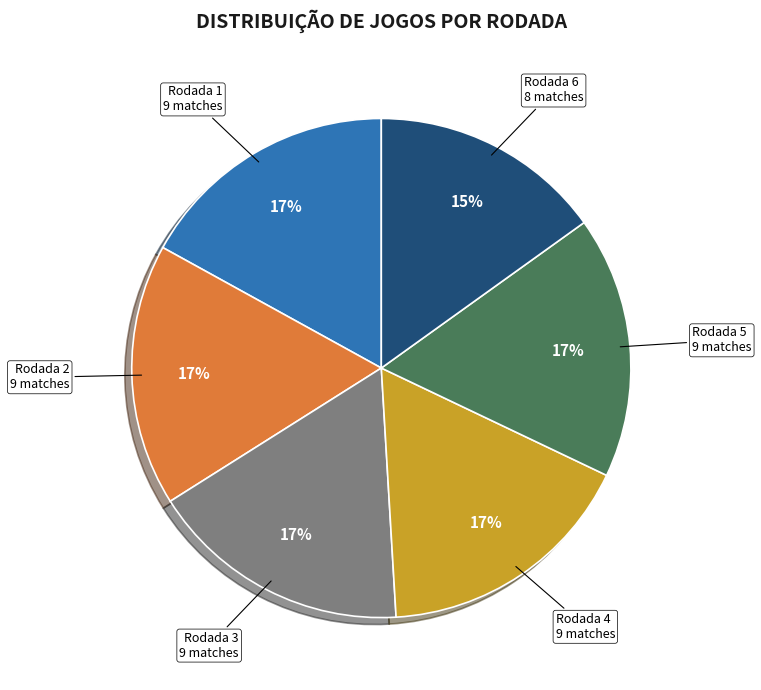

Is there a majority slice in this chart?

No